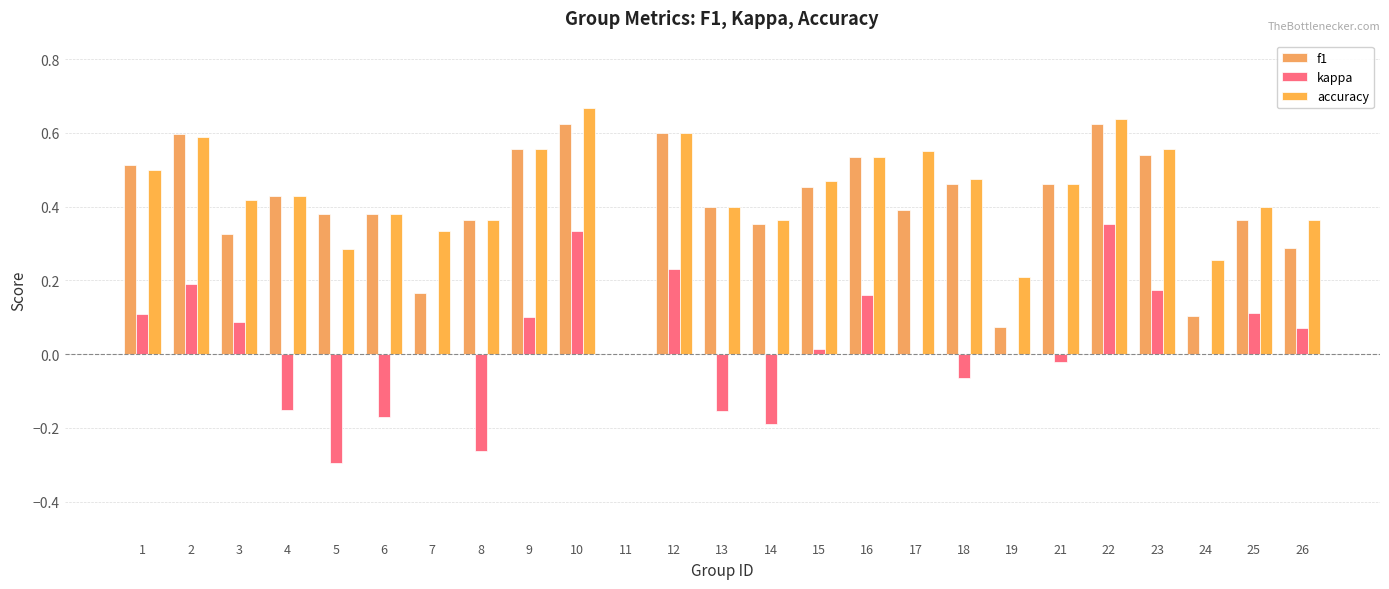

How many groups of bars are there?

25